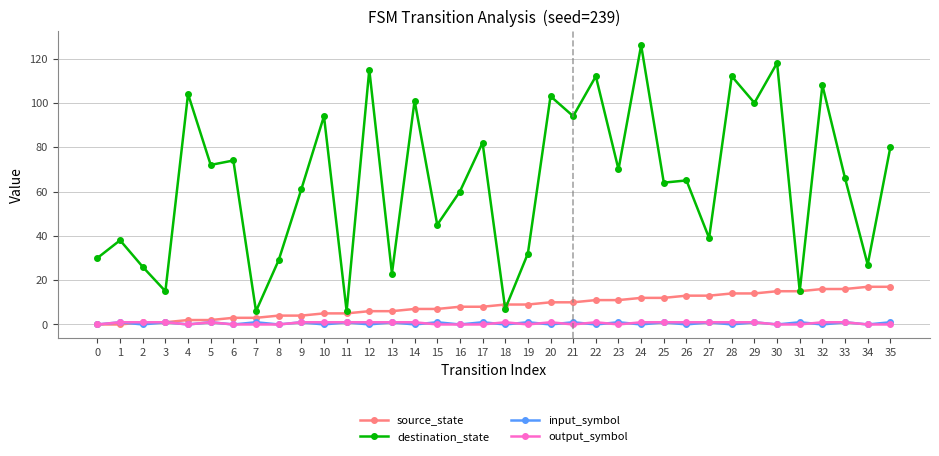

What is the difference between the second highest and minimum values in the destination_state series?

112